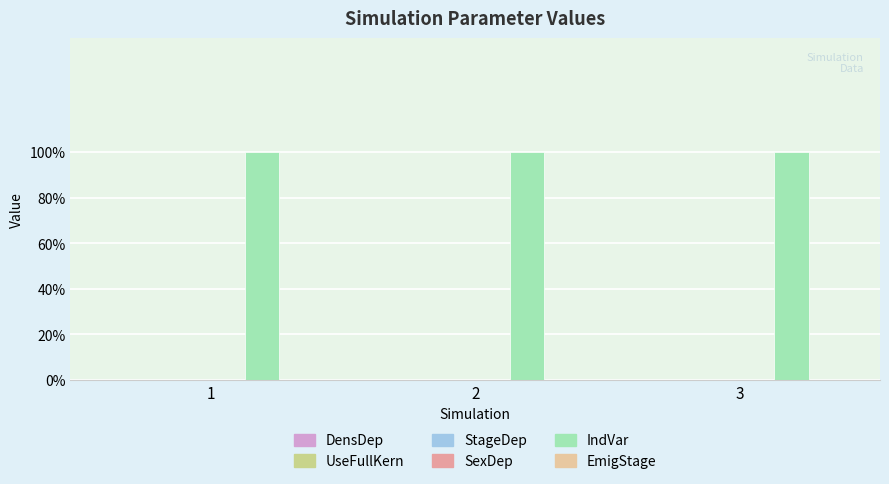

Which category has the lowest value in the UseFullKern series?

1